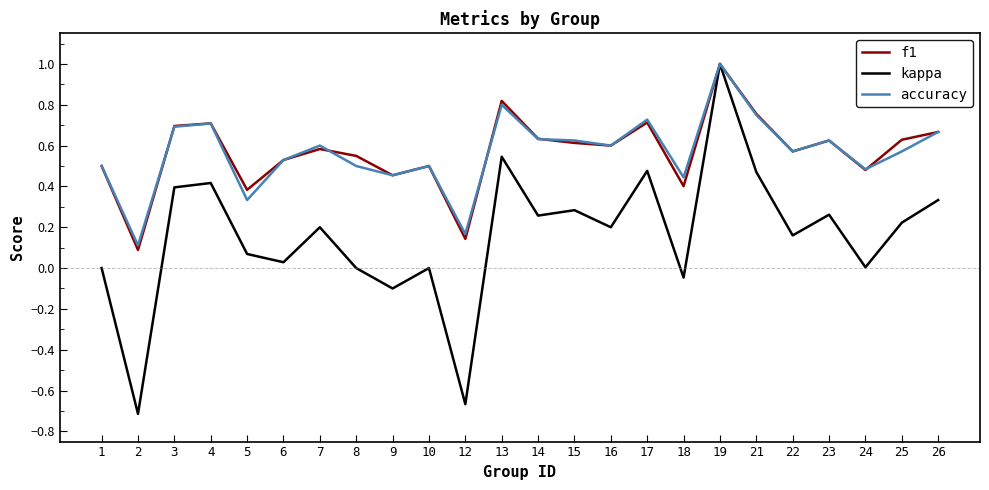

Which category has the highest value in the kappa series?

19